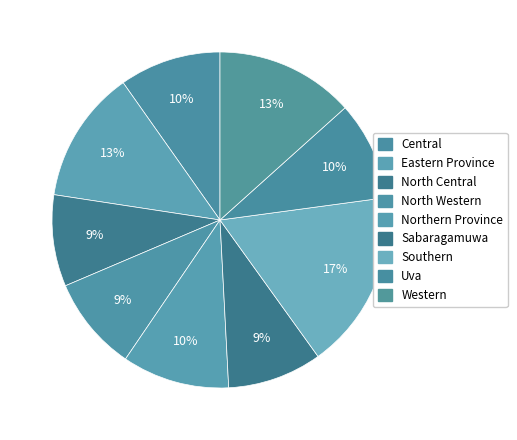

Is Western the majority of the pie?

No